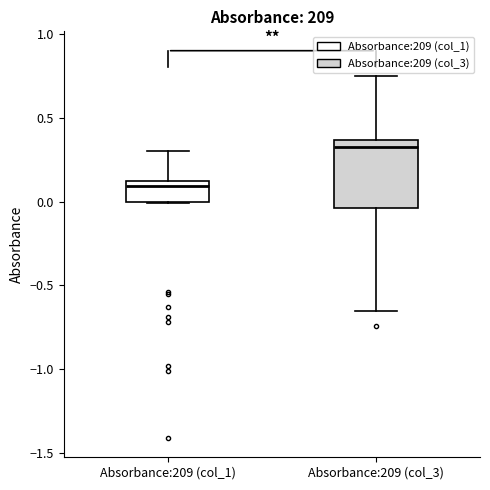

Which box is the tallest, from its lower edge to its upper edge?

Absorbance:209 (col_3)